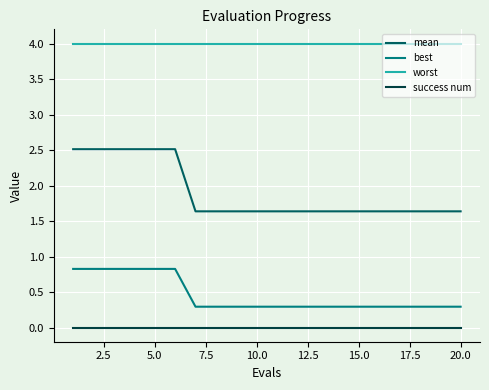

What is the minimum value for mean?

1.6